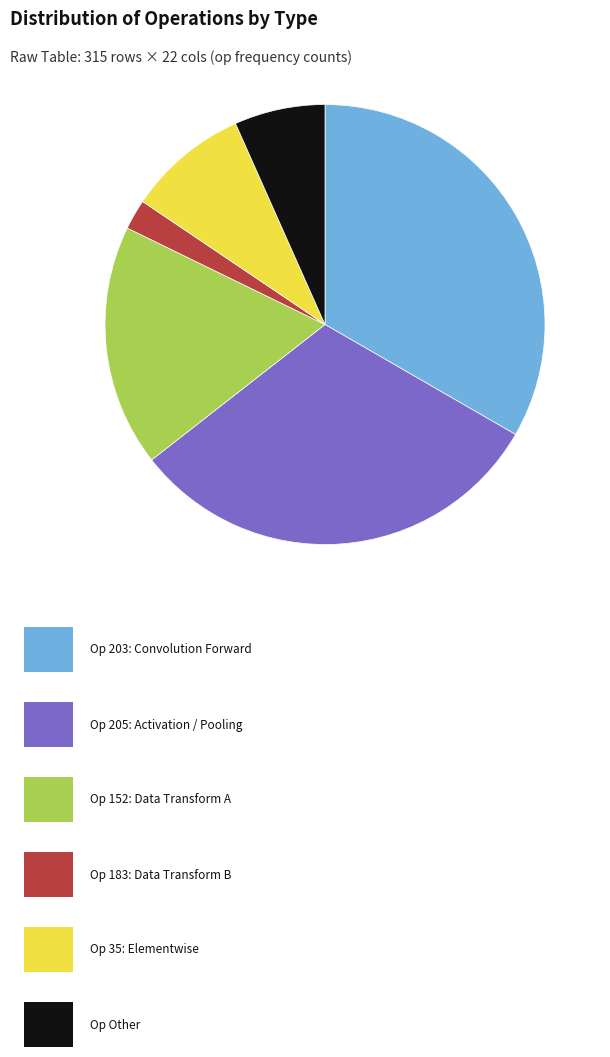

Is there any slice that represents more than half of the pie?

No